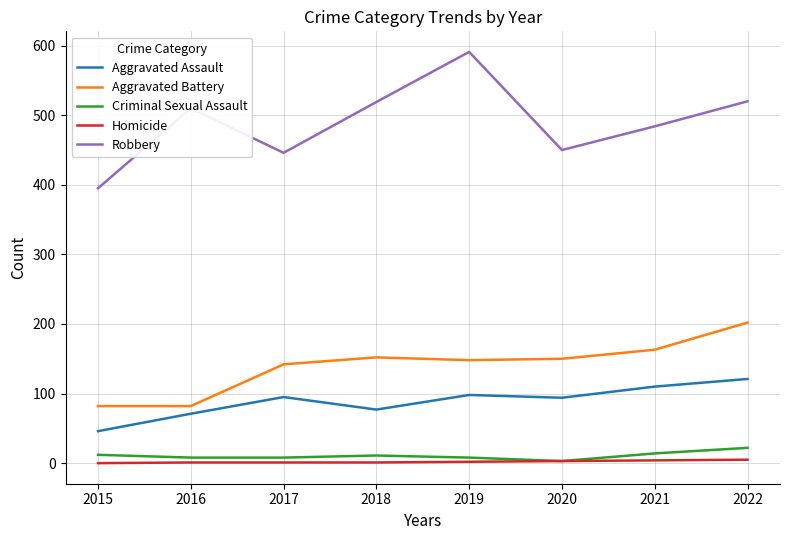

What is the approximate value of Homicide at 2022?

5